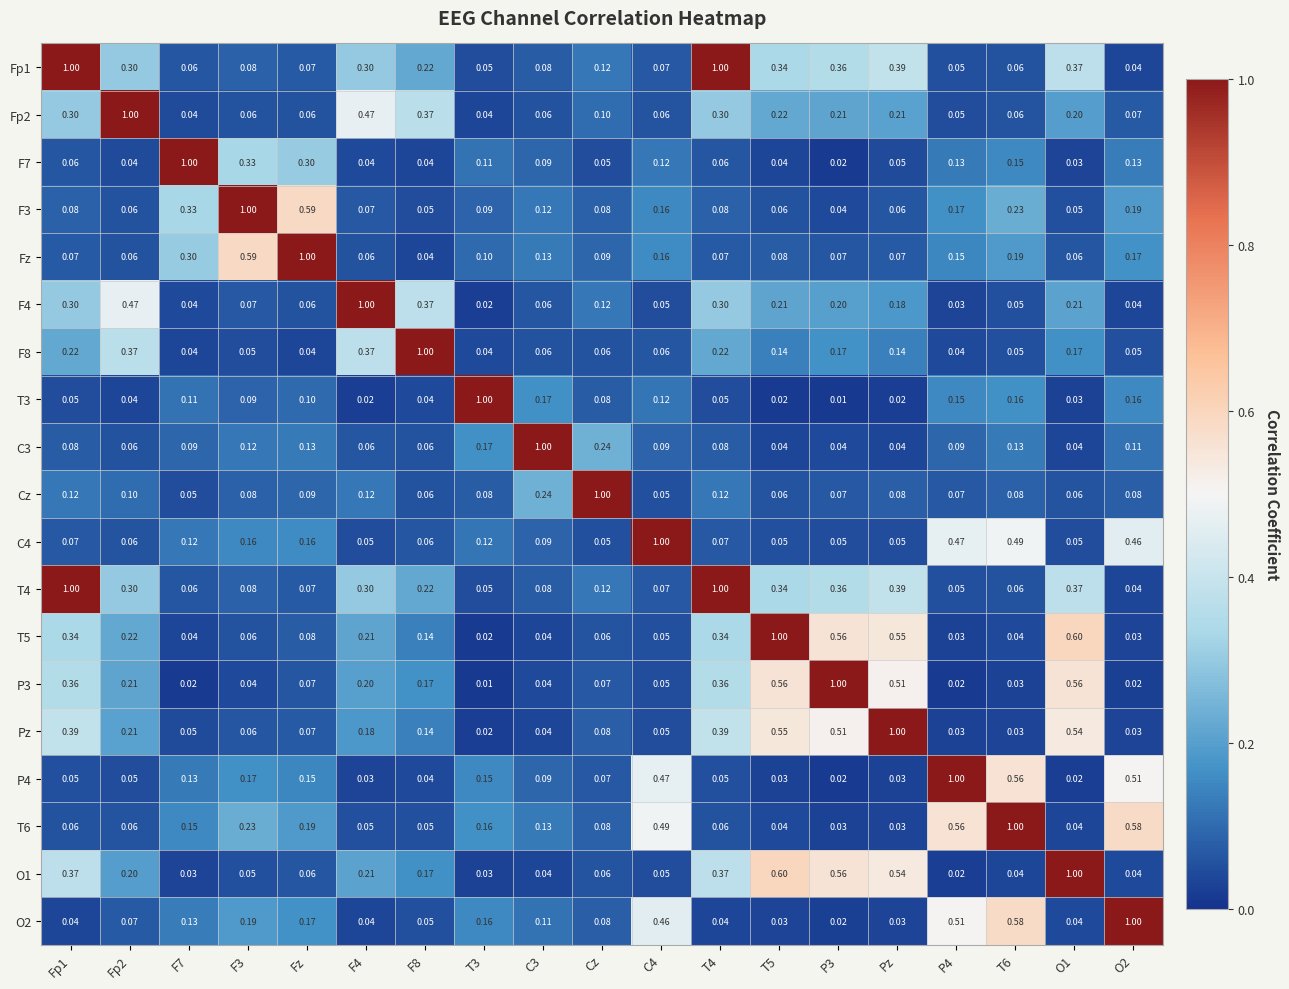

Is the value of Fz at O1 greater than the value of O1 at F3?

Yes